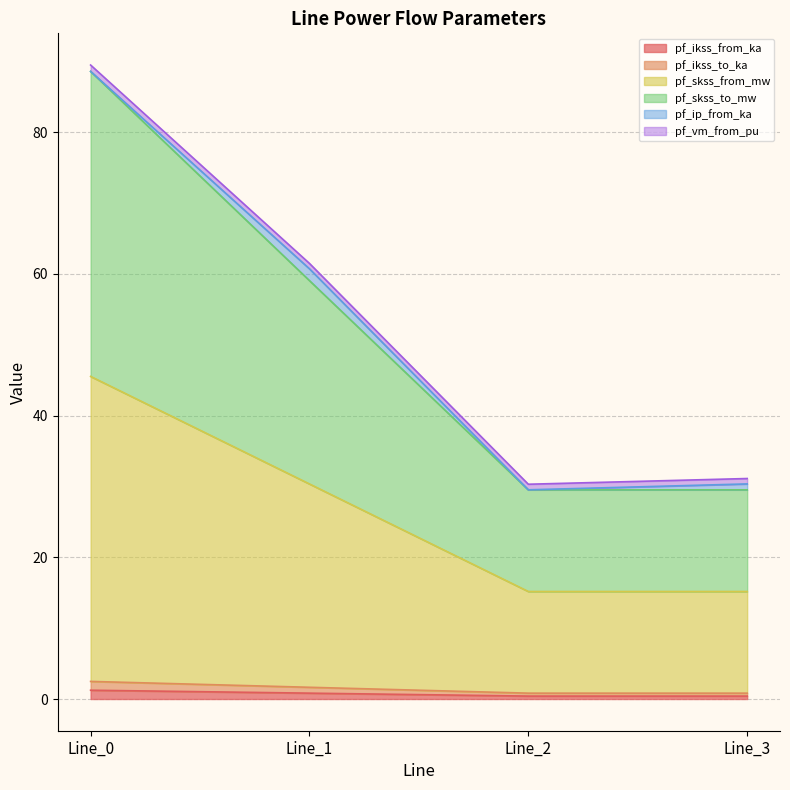

What is the value of the pf_ikss_from_ka point at the 4th from the left?

0.4